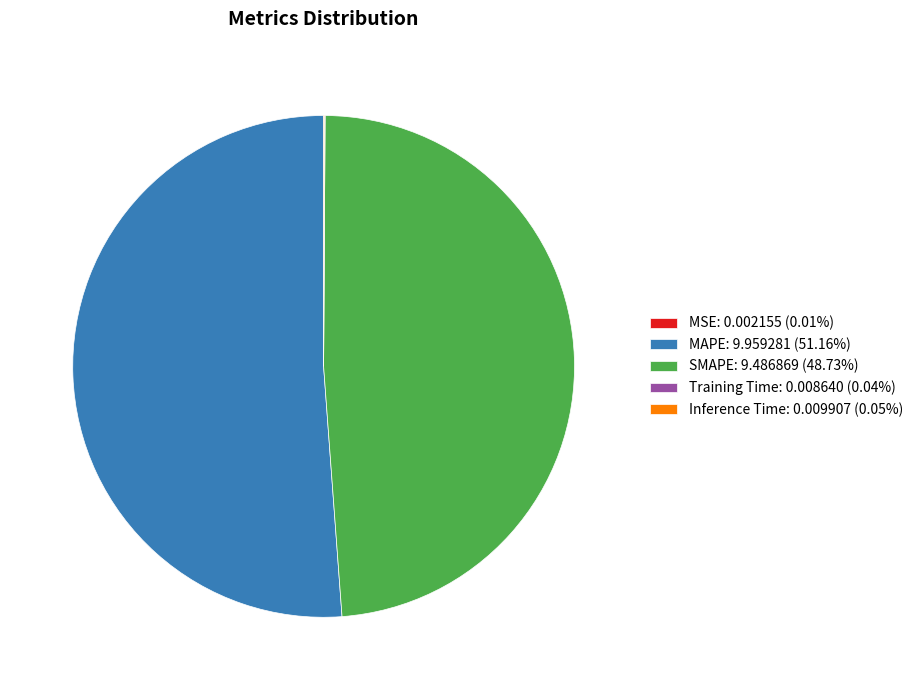

Does any single category account for the majority?

Yes